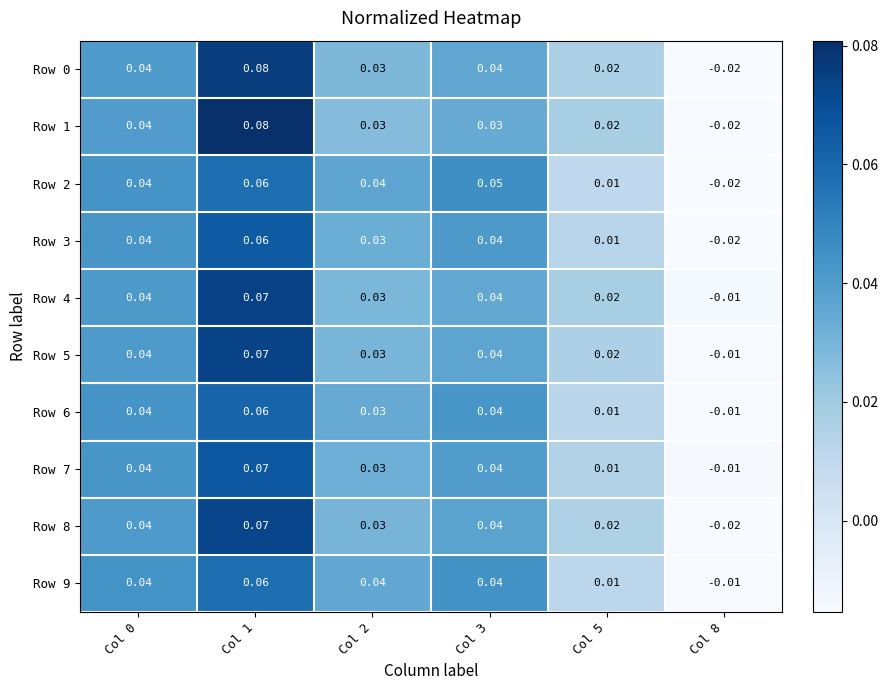

What is the total value across all series at Col 2?

0.3